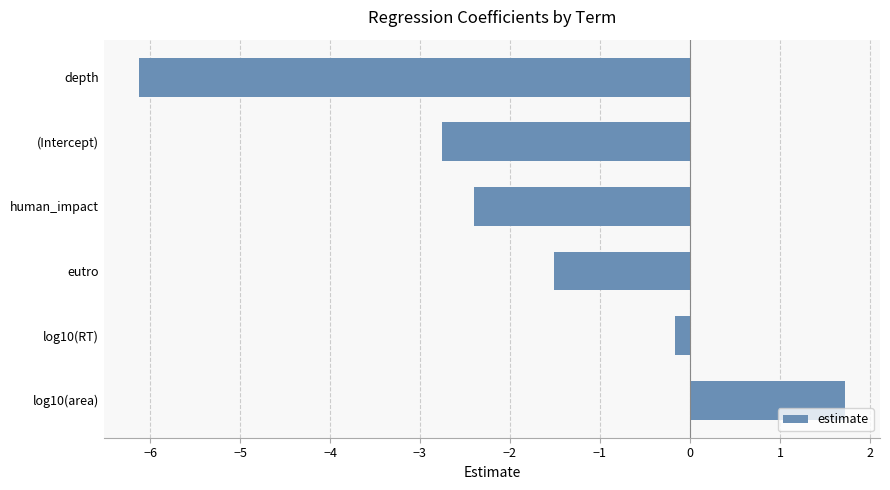

What is the greatest value displayed?

1.7